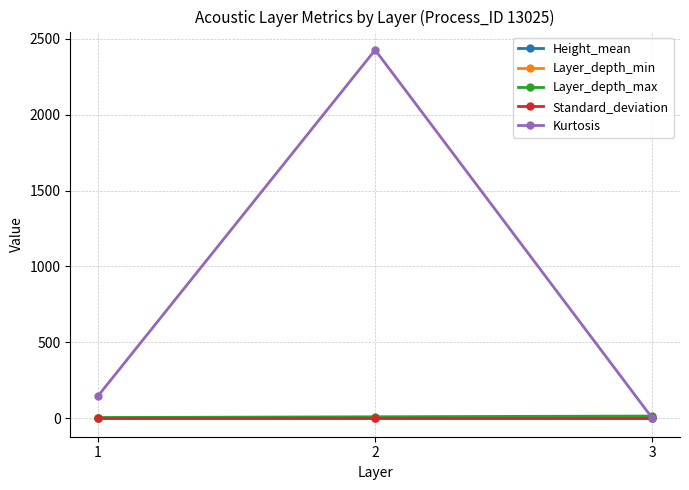

Is the value of Kurtosis at 1 greater than the value of Standard_deviation at 3?

Yes